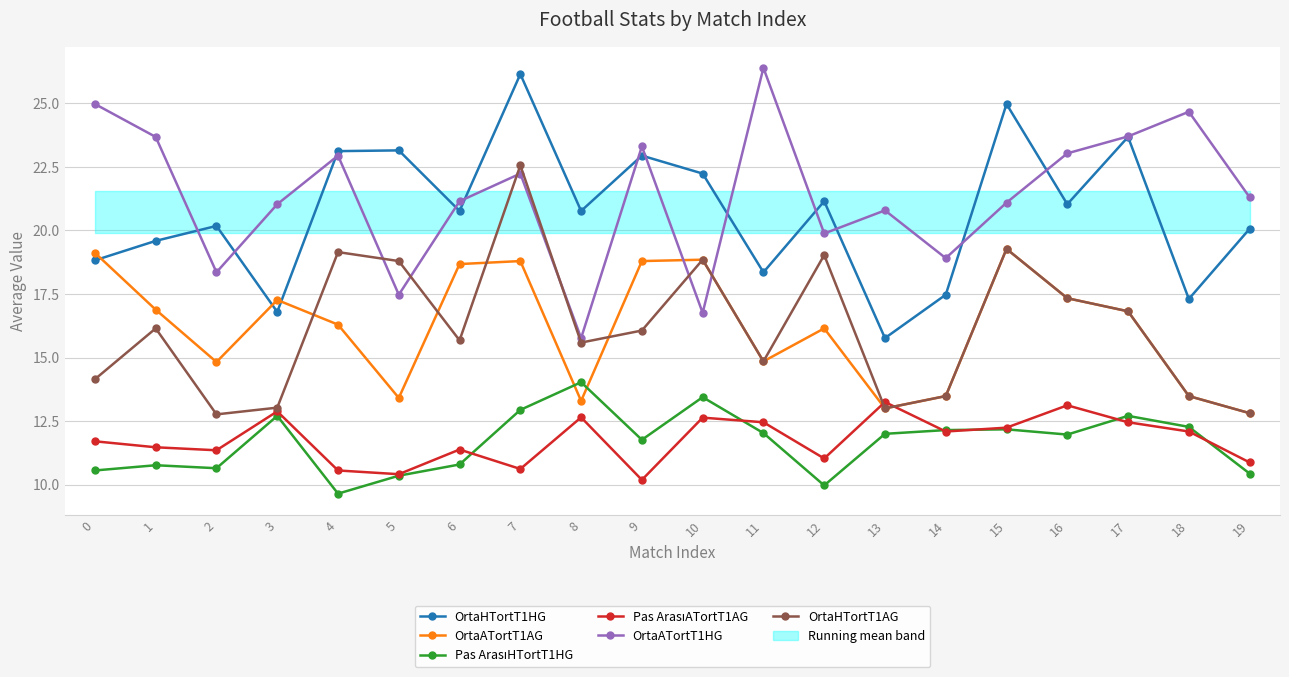

What is the difference between the second highest and minimum values in the OrtaHTortT1AG series?

6.5